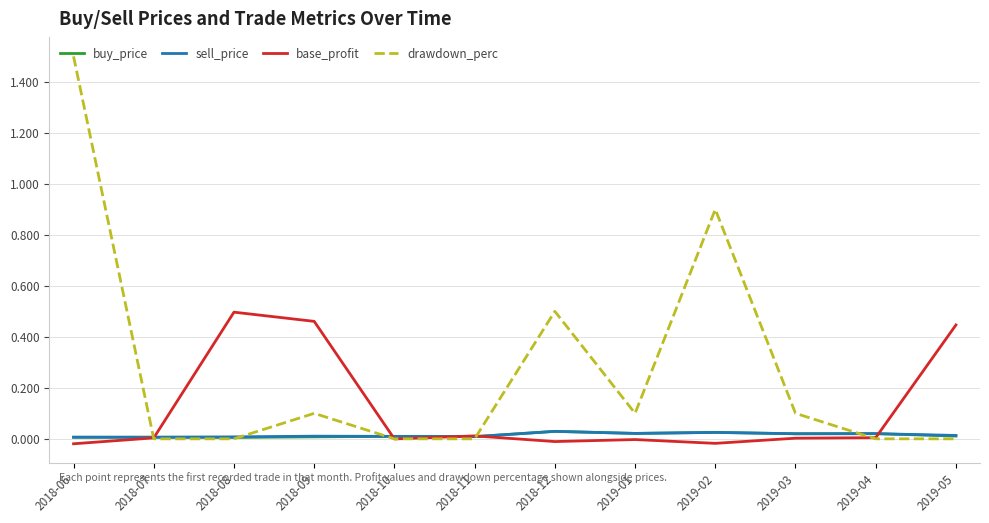

True or false: drawdown_perc has a value of 0.1 at 2019-01.

True